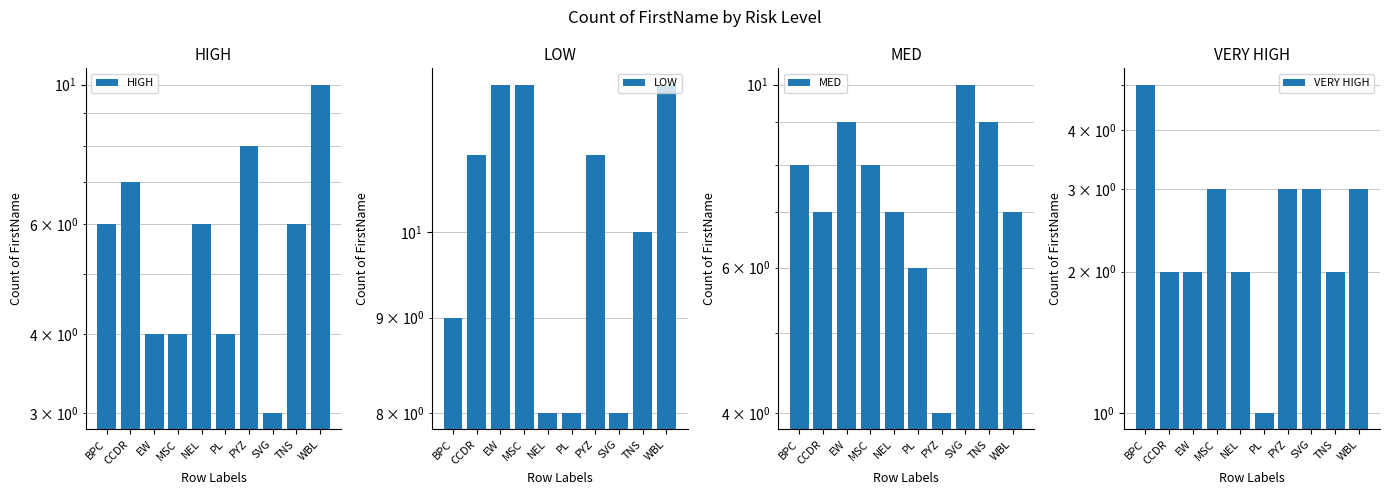

What is the difference between the maximum and second lowest values in the LOW series?

4